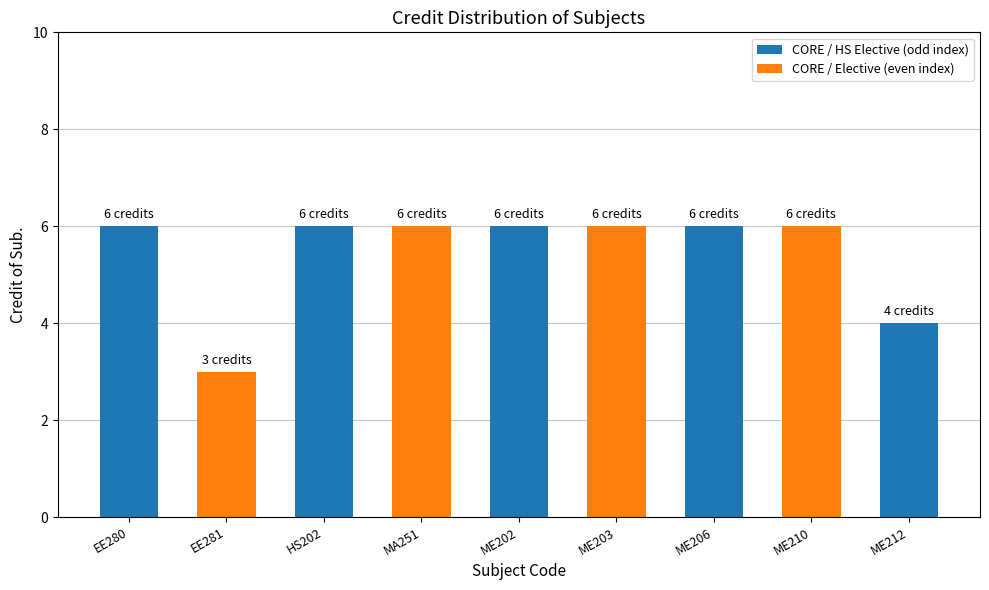

Reading left to right, what are all the values shown in this chart?

6	3	6	6	6	6	6	6	4